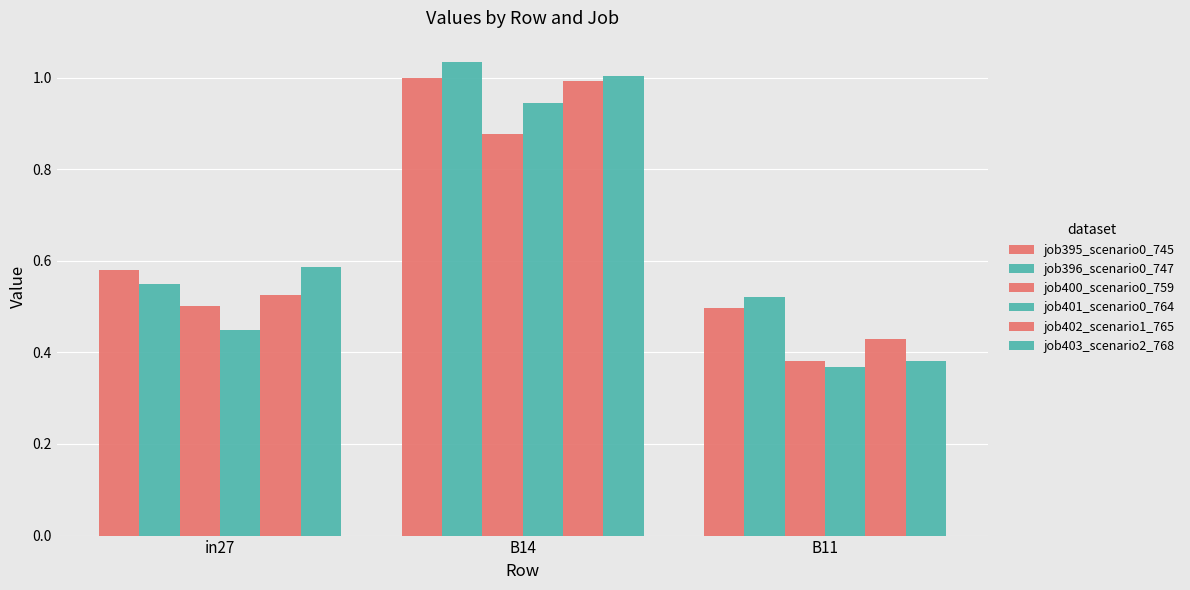

How many categories are shown in the chart?

3